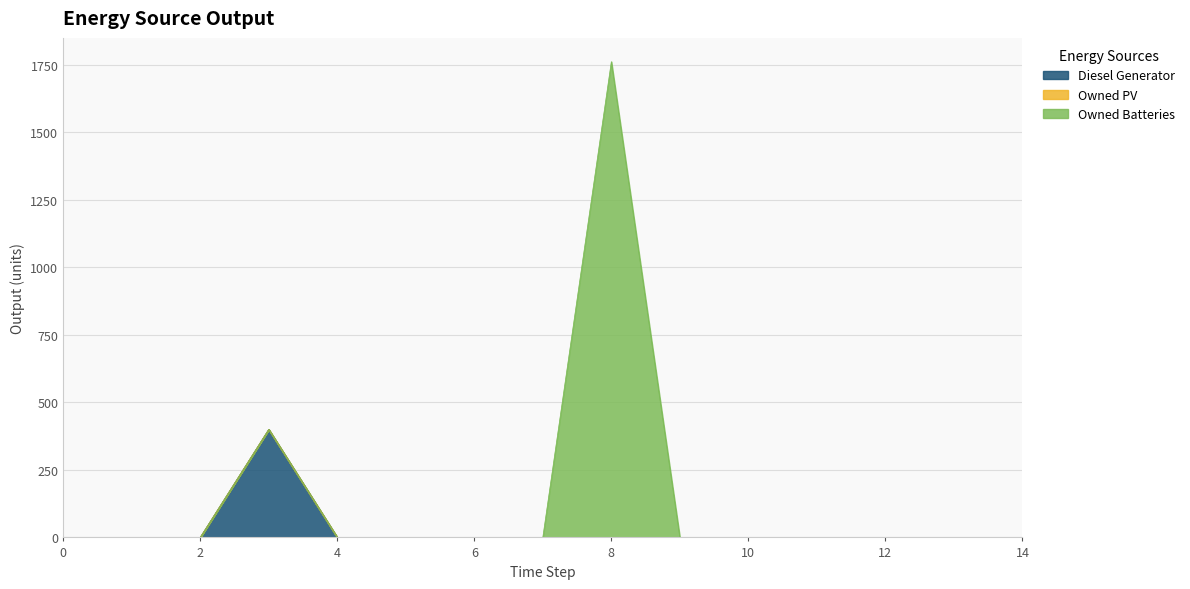

How many series are shown in this chart?

3